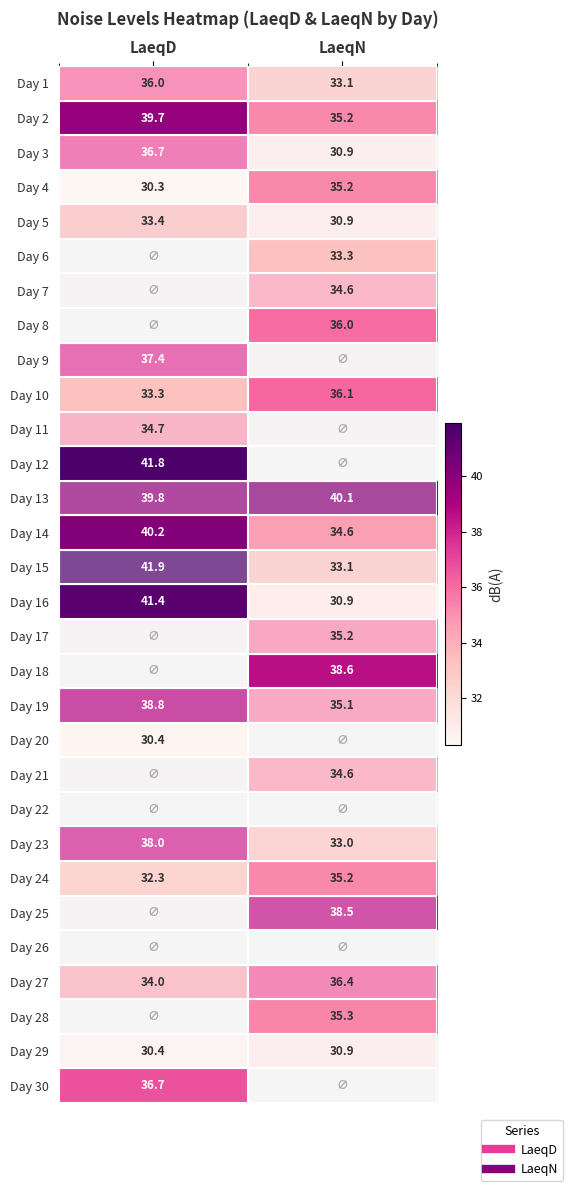

Which category has the lowest value across all series?

LaeqD